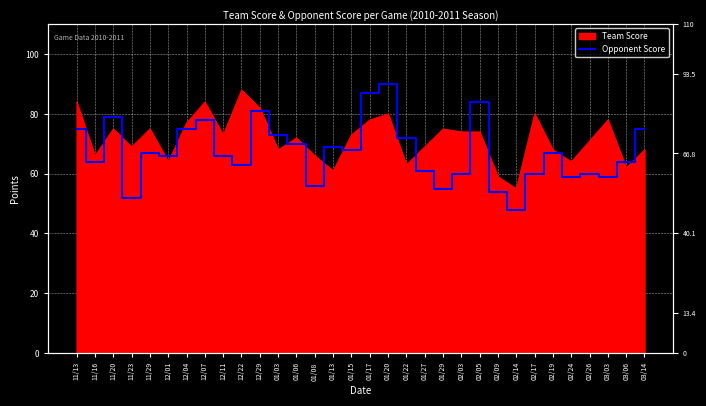

At which label does the data first exceed 67?

11/13